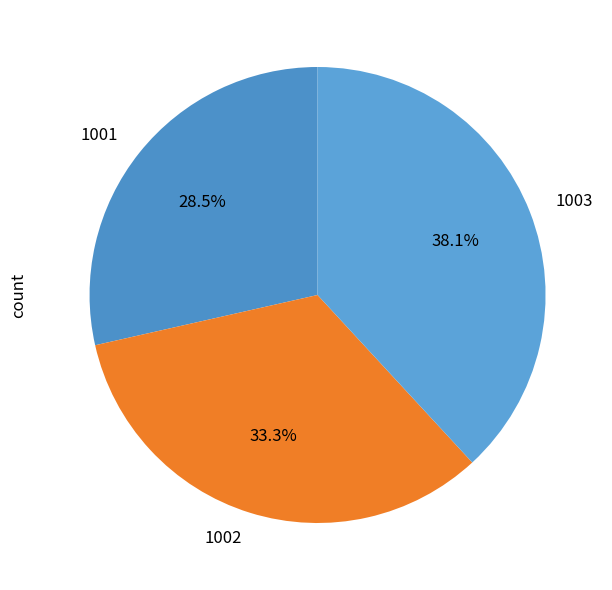

Is it true that 1003 is 38% of the pie?

True